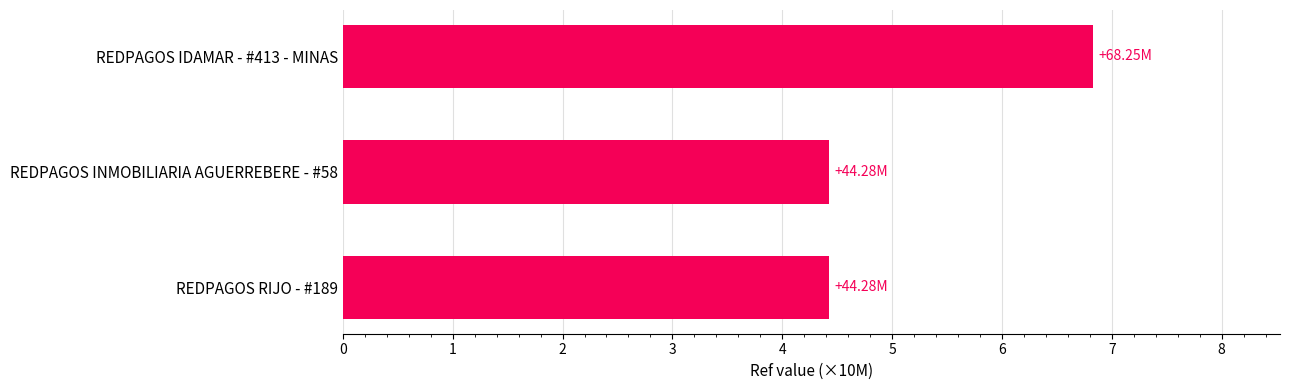

Between REDPAGOS IDAMAR - #413 - MINAS and REDPAGOS INMOBILIARIA AGUERREBERE - #58, which is larger?

REDPAGOS IDAMAR - #413 - MINAS